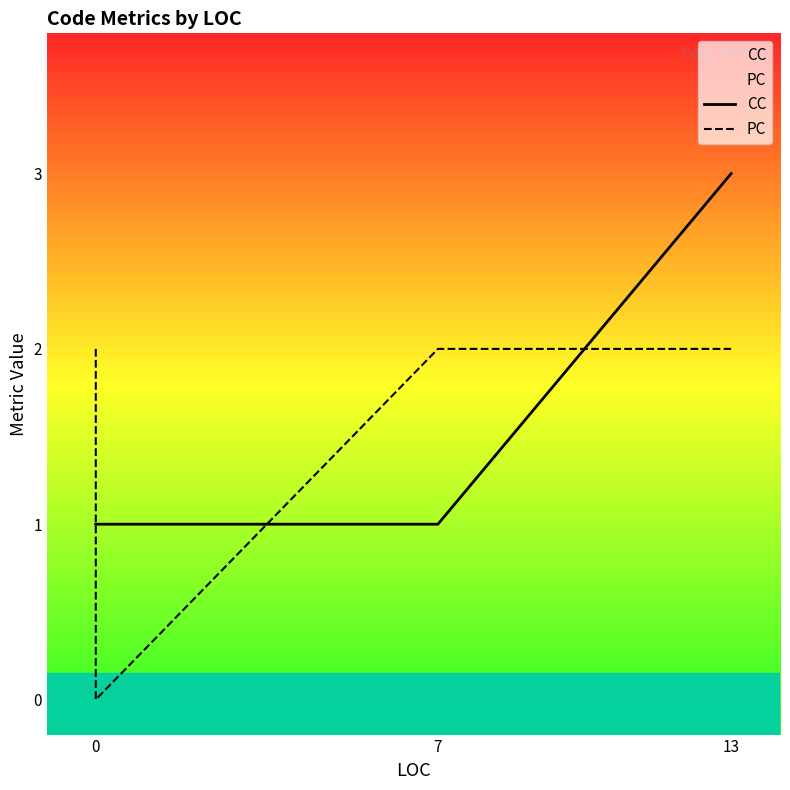

At 0, list the series in order from largest to smallest.

PC, CC